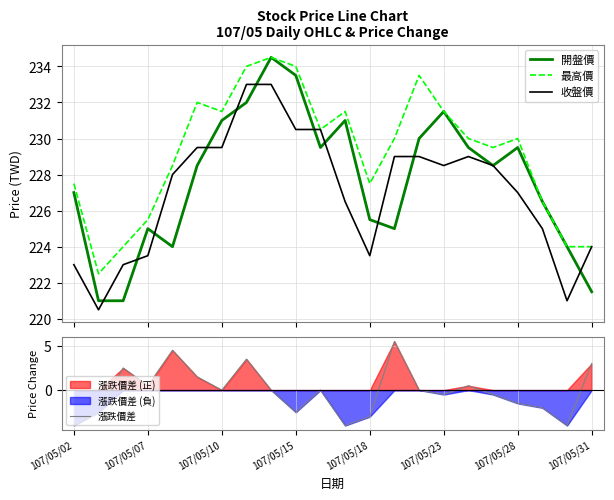

What is the average value of the 開盤價 series?

227.7